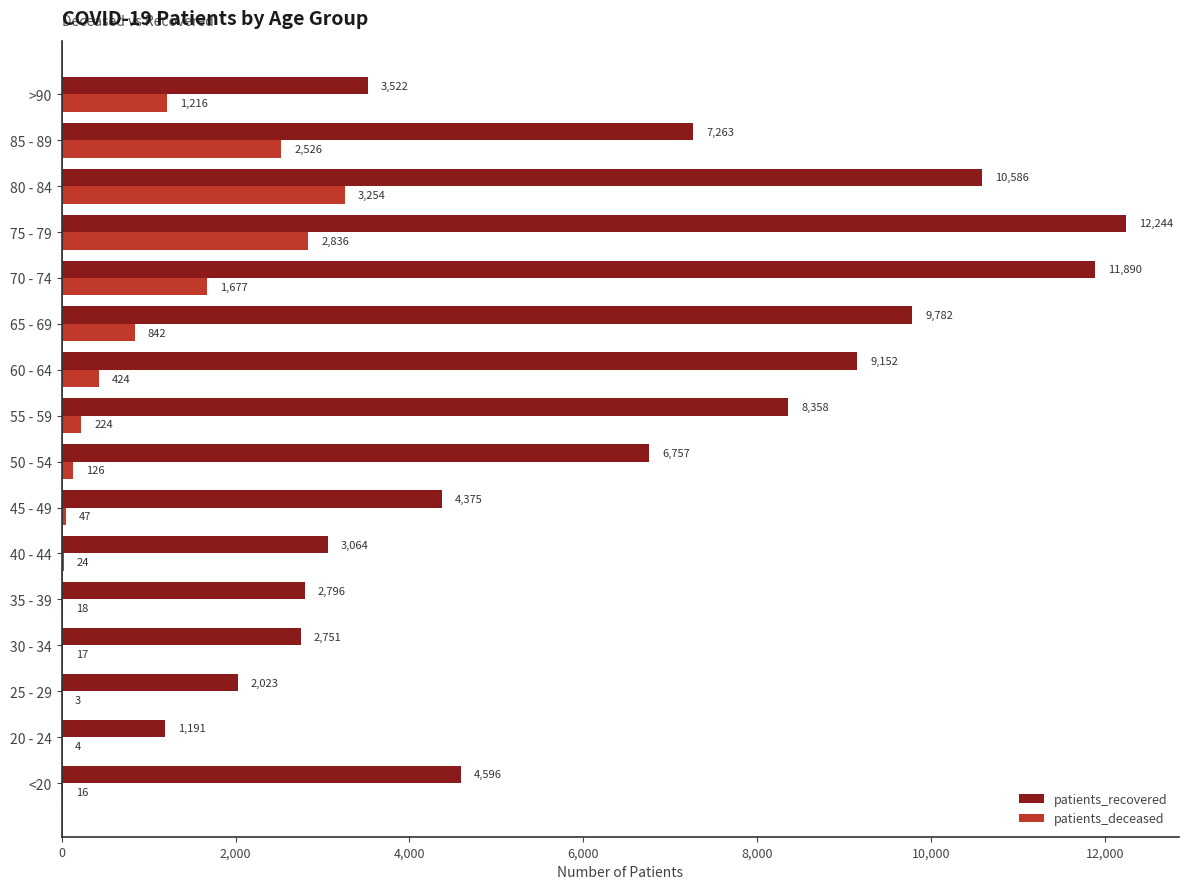

Where is patients_deceased nearest to the value 1628?

70 - 74